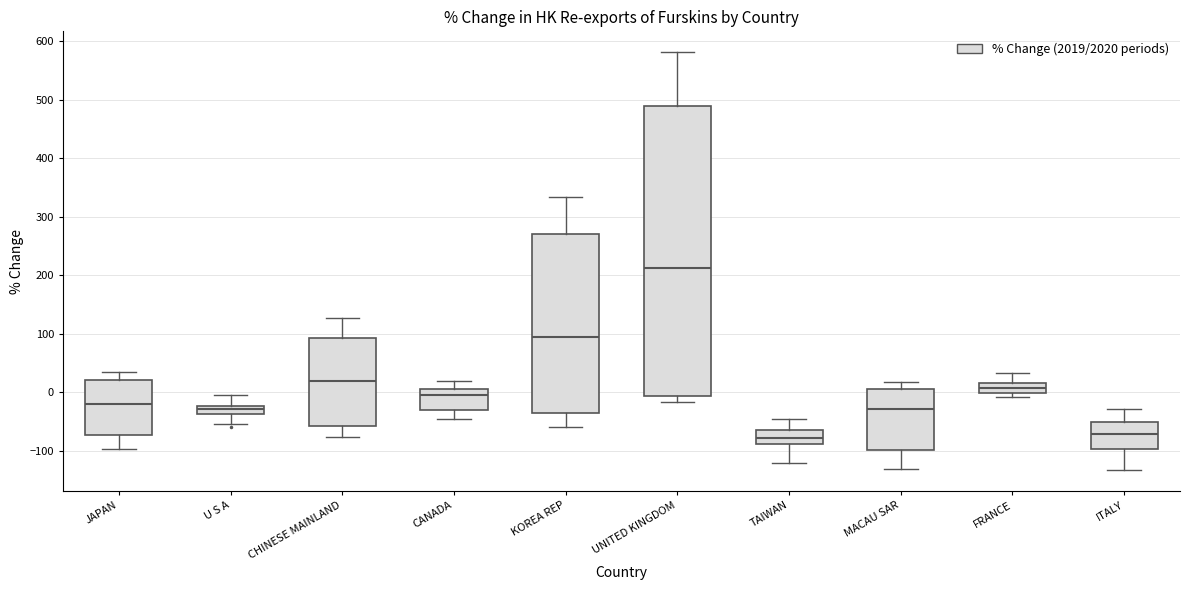

Where is the upper edge of the box for ITALY on the y-axis? The values are not printed on the chart, so give them approximately, as read against the axis.

-50